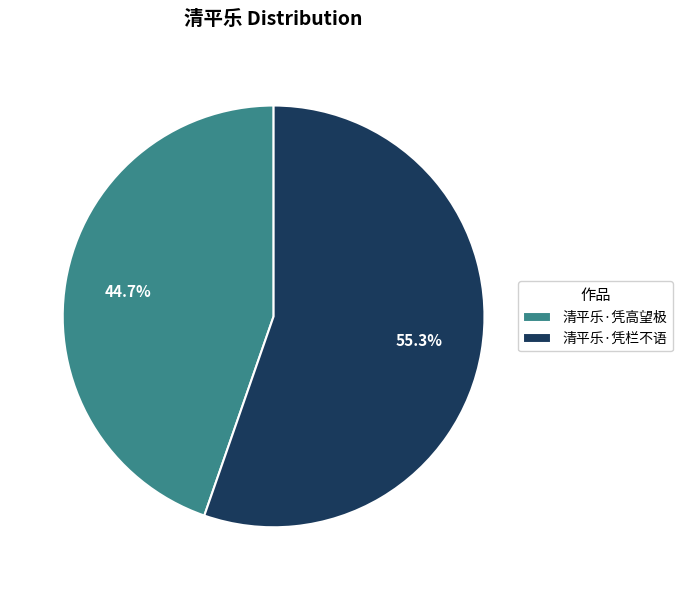

What is the majority slice?

清平乐·凭栏不语